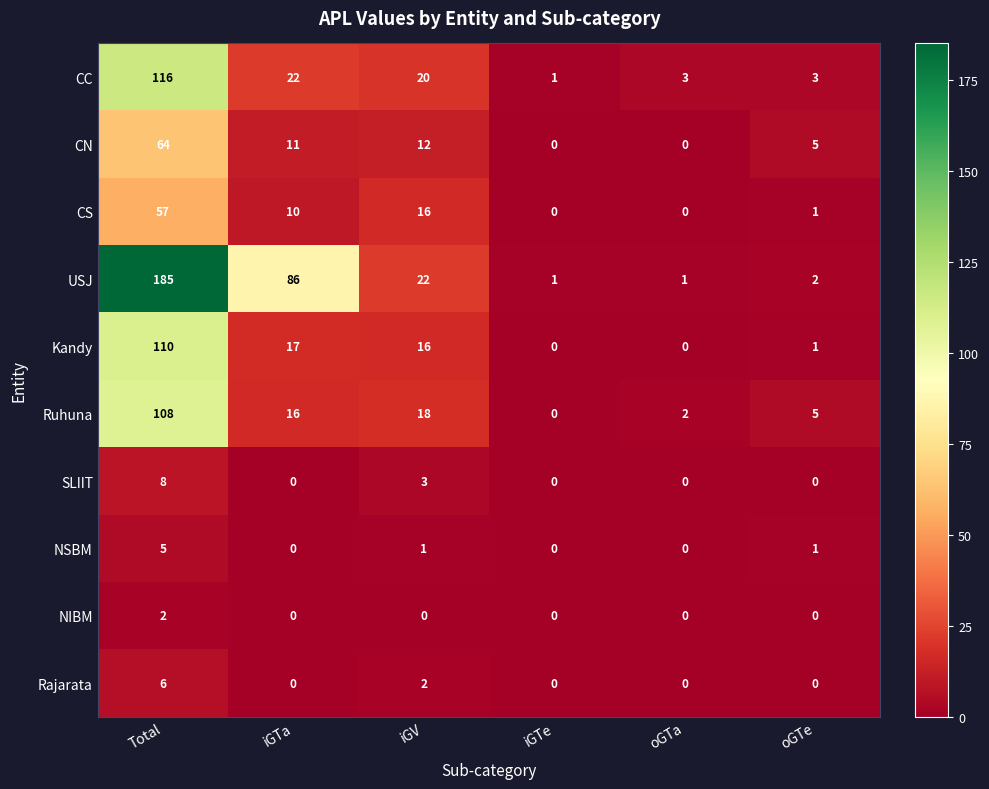

The value of Kandy at iGV is 28. True or false?

False